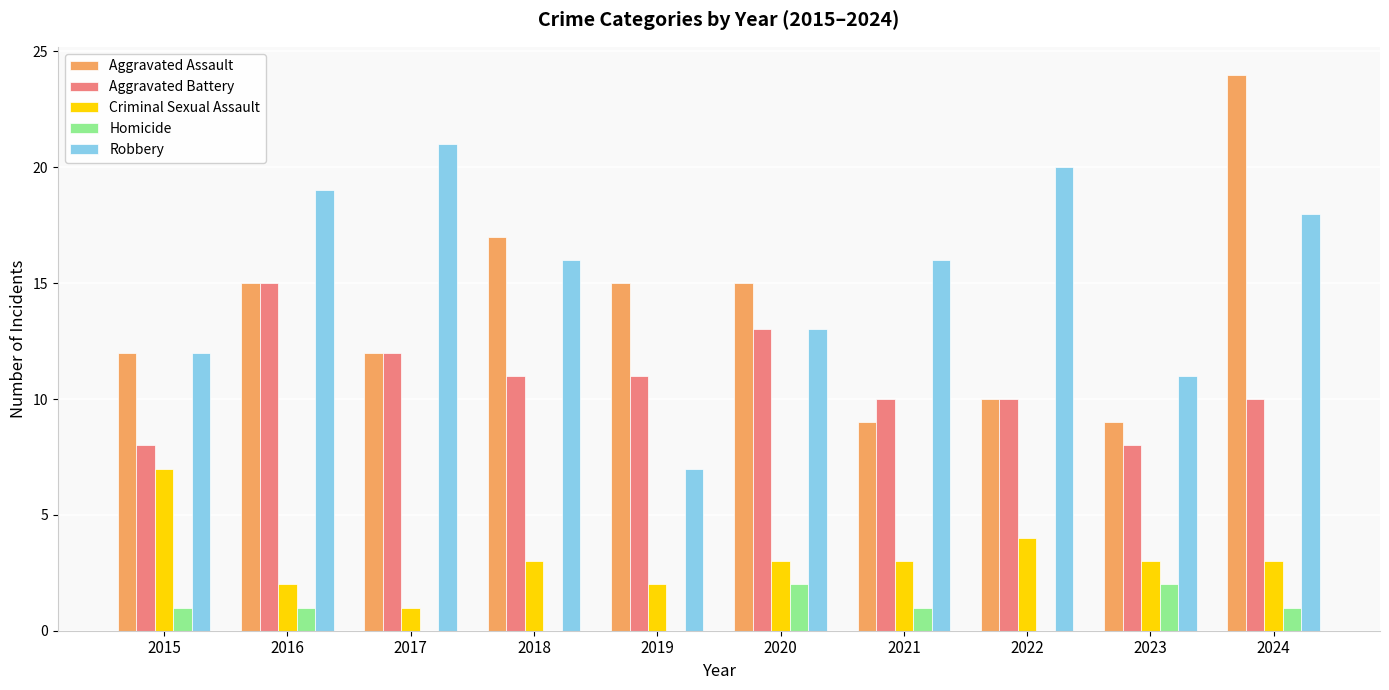

Reading left to right, extract all data points from this chart.

Aggravated Assault: 2015=12	2016=15	2017=12	2018=17	2019=15	2020=15	2021=9	2022=10	2023=9	2024=24
Aggravated Battery: 2015=8	2016=15	2017=12	2018=11	2019=11	2020=13	2021=10	2022=10	2023=8	2024=10
Criminal Sexual Assault: 2015=7	2016=2	2017=1	2018=3	2019=2	2020=3	2021=3	2022=4	2023=3	2024=3
Homicide: 2015=1	2016=1	2017=0	2018=0	2019=0	2020=2	2021=1	2022=0	2023=2	2024=1
Robbery: 2015=12	2016=19	2017=21	2018=16	2019=7	2020=13	2021=16	2022=20	2023=11	2024=18